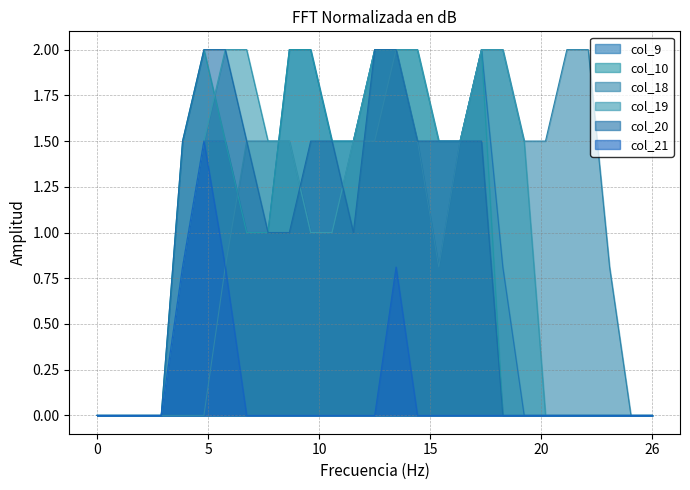

Rank the series at 1 from lowest to highest value.

col_9, col_10, col_18, col_19, col_20, col_21